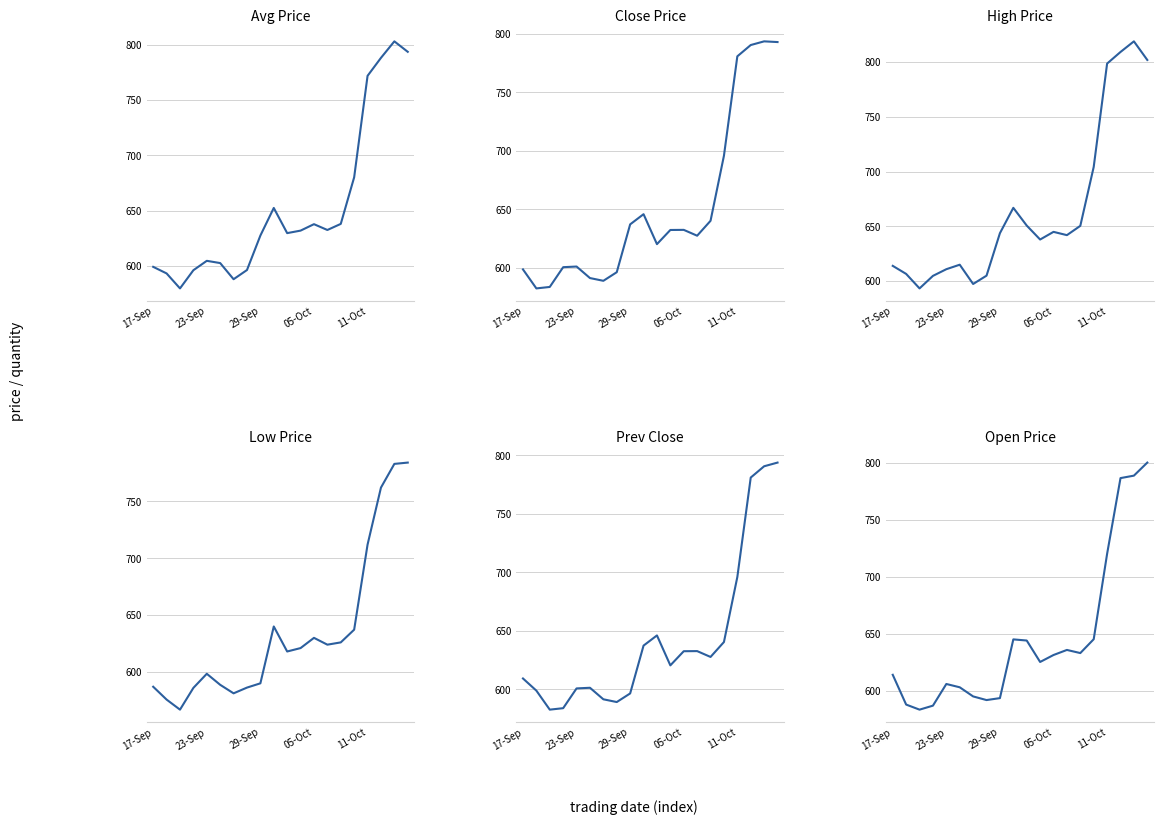

True or false: OPEN_PRICE has more than 2 interior local peaks.

True